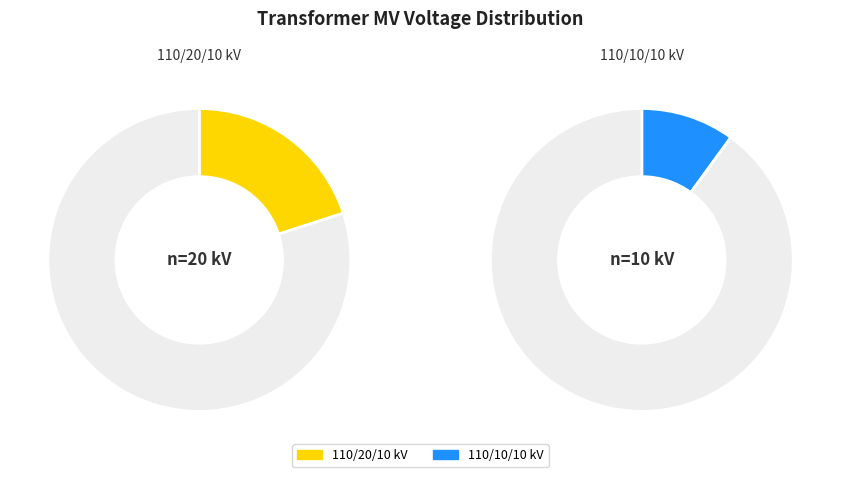

How many segments does this pie chart have?

2